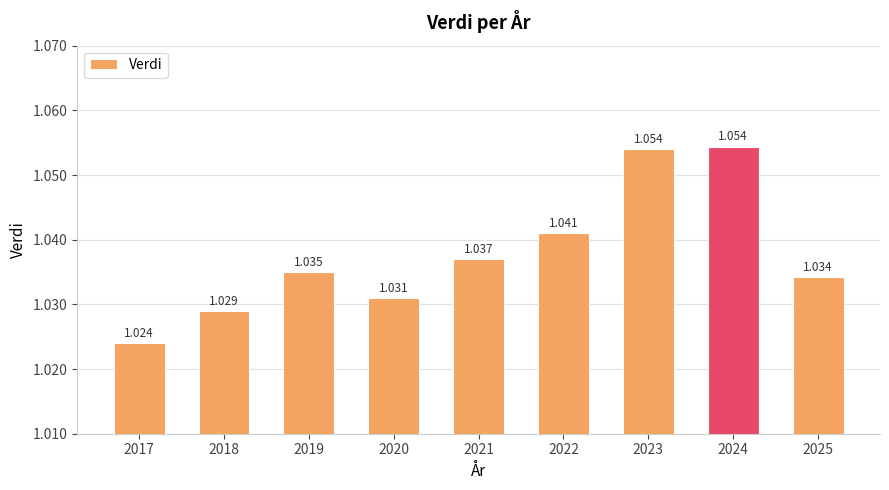

Which category has the lowest value across all series?

2017